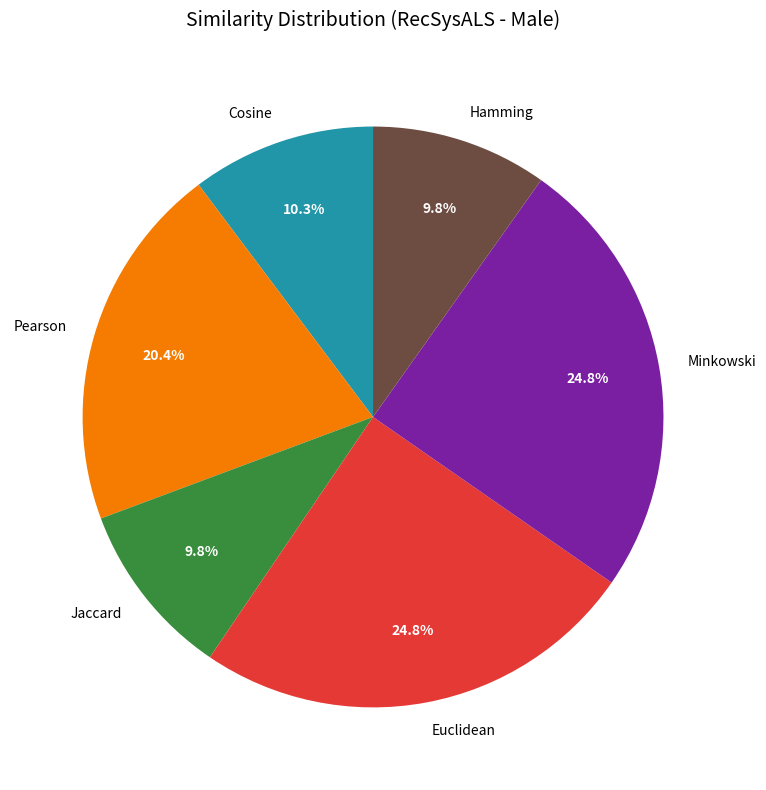

What portion of the pie excludes Cosine?

89.7%